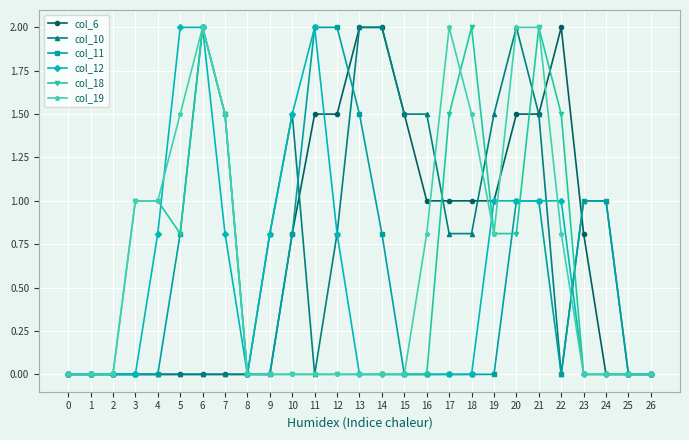

How many categories are shown in the chart?

27